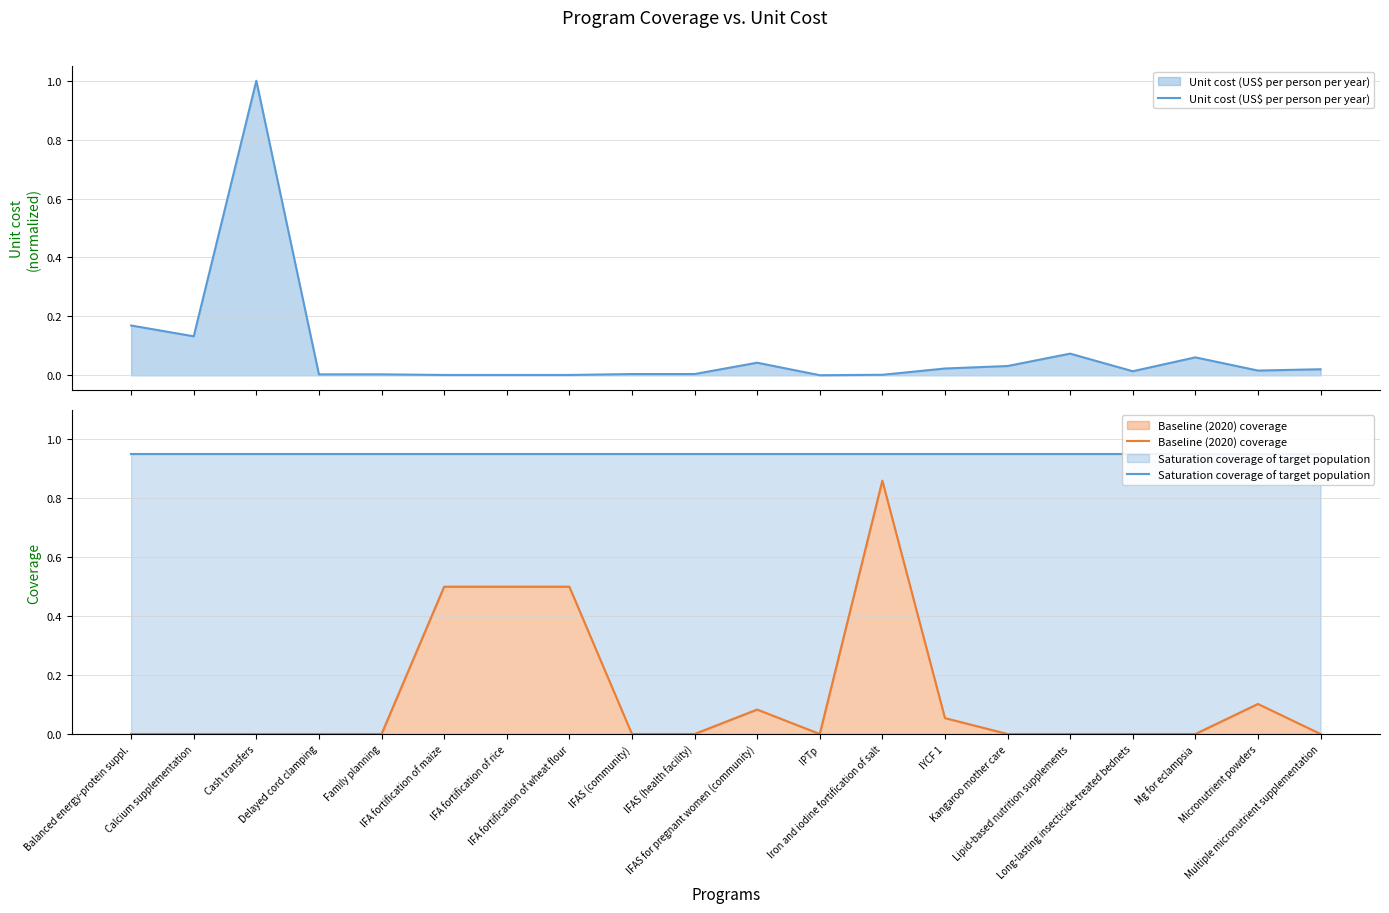

Which series changed the most between Lipid-based nutrition supplements and Mg for eclampsia?

Unit cost (US$ per person per year)